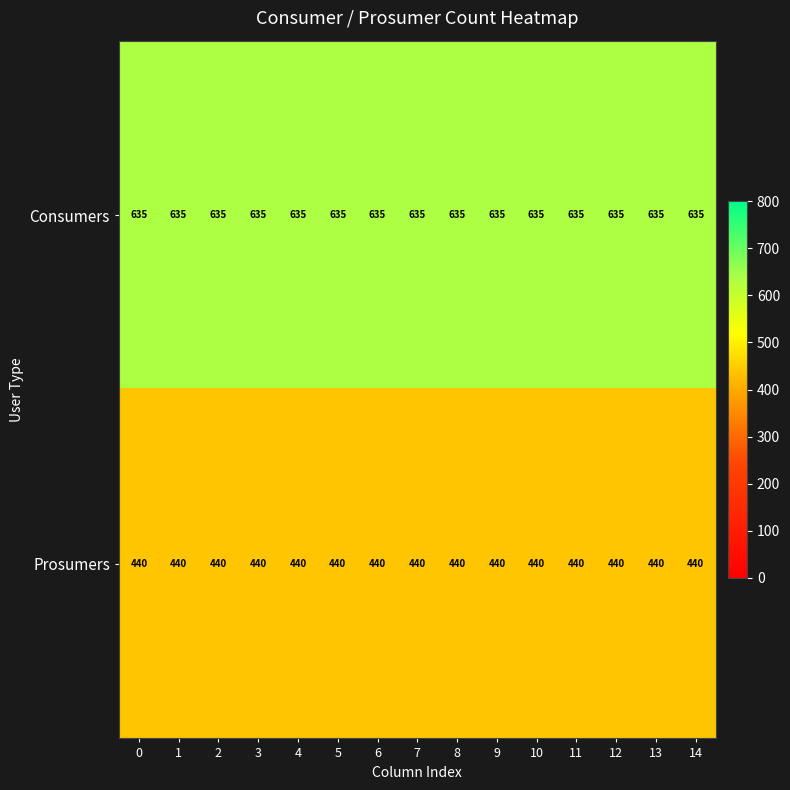

At how many categories does at least one series exceed 580?

15